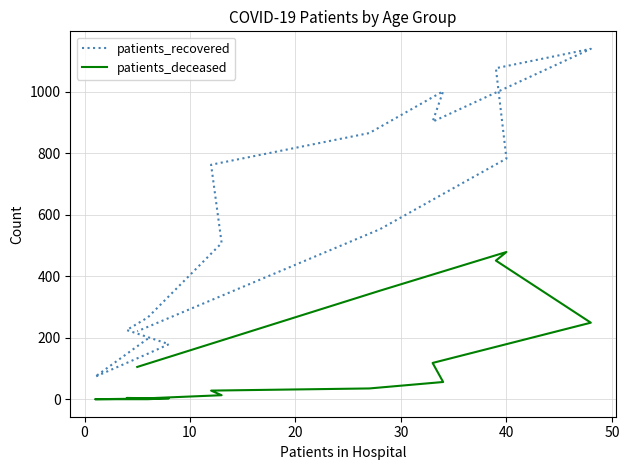

How many lines are shown in the chart?

2